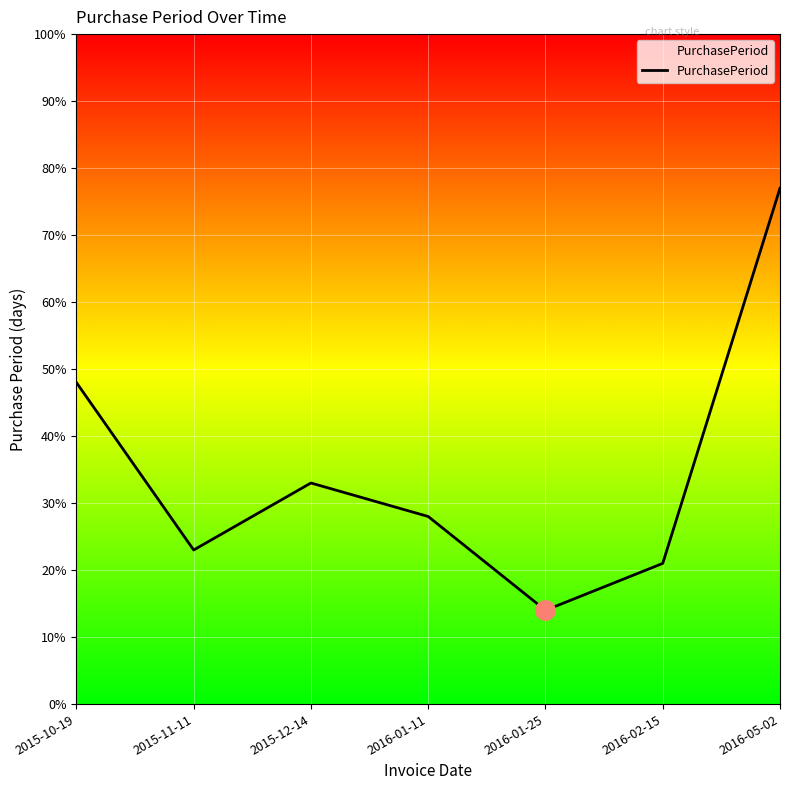

How many lines are shown in the chart?

1